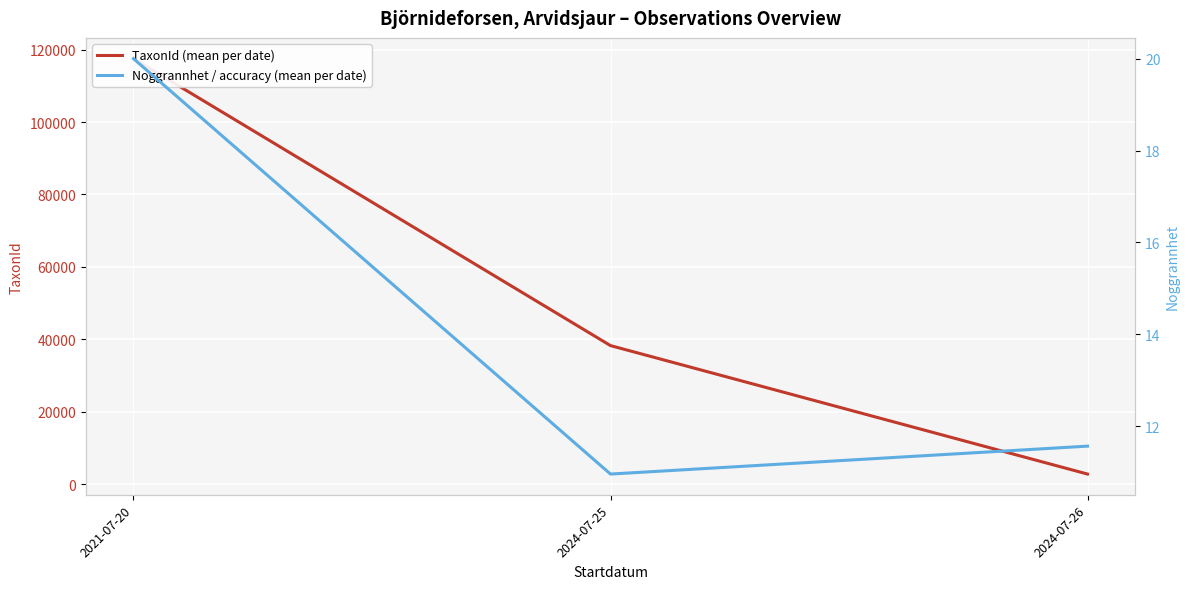

List the series in order of their peak value, lowest first.

Noggrannhet / accuracy (mean per date), TaxonId (mean per date)